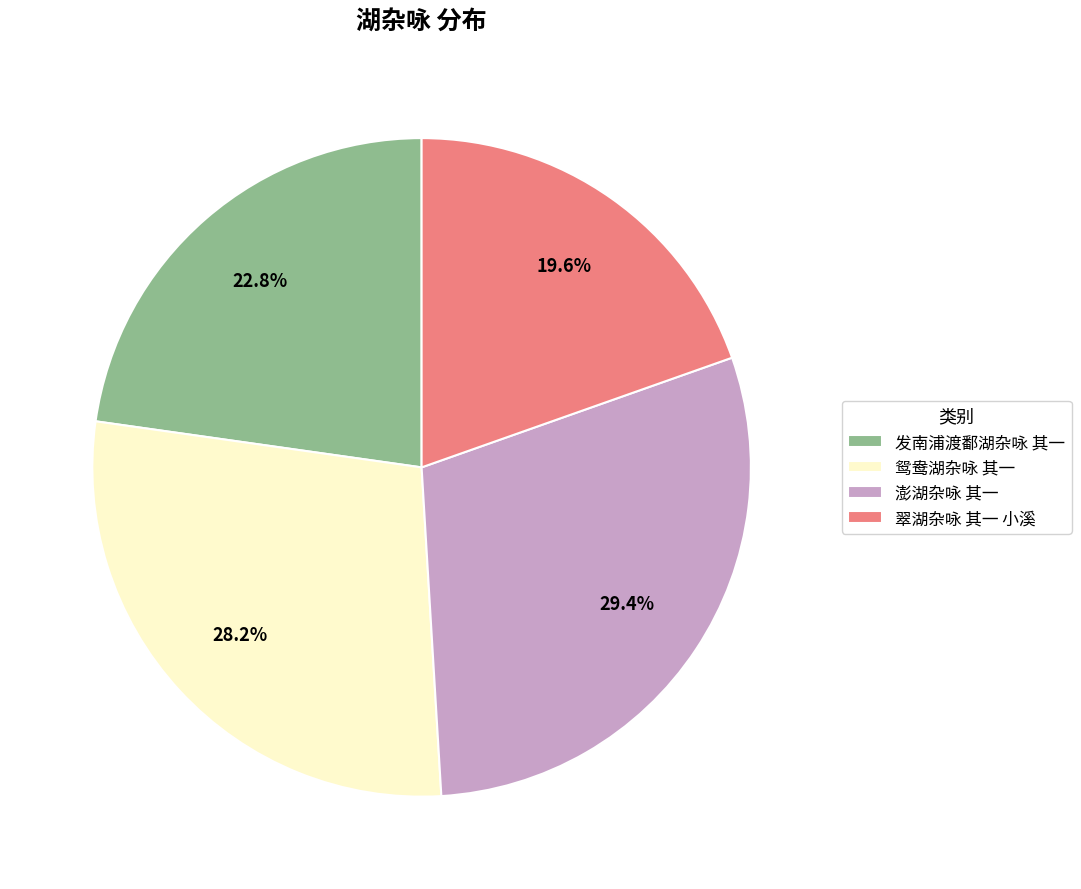

Which category has the smallest portion of the pie?

翠湖杂咏 其一 小溪